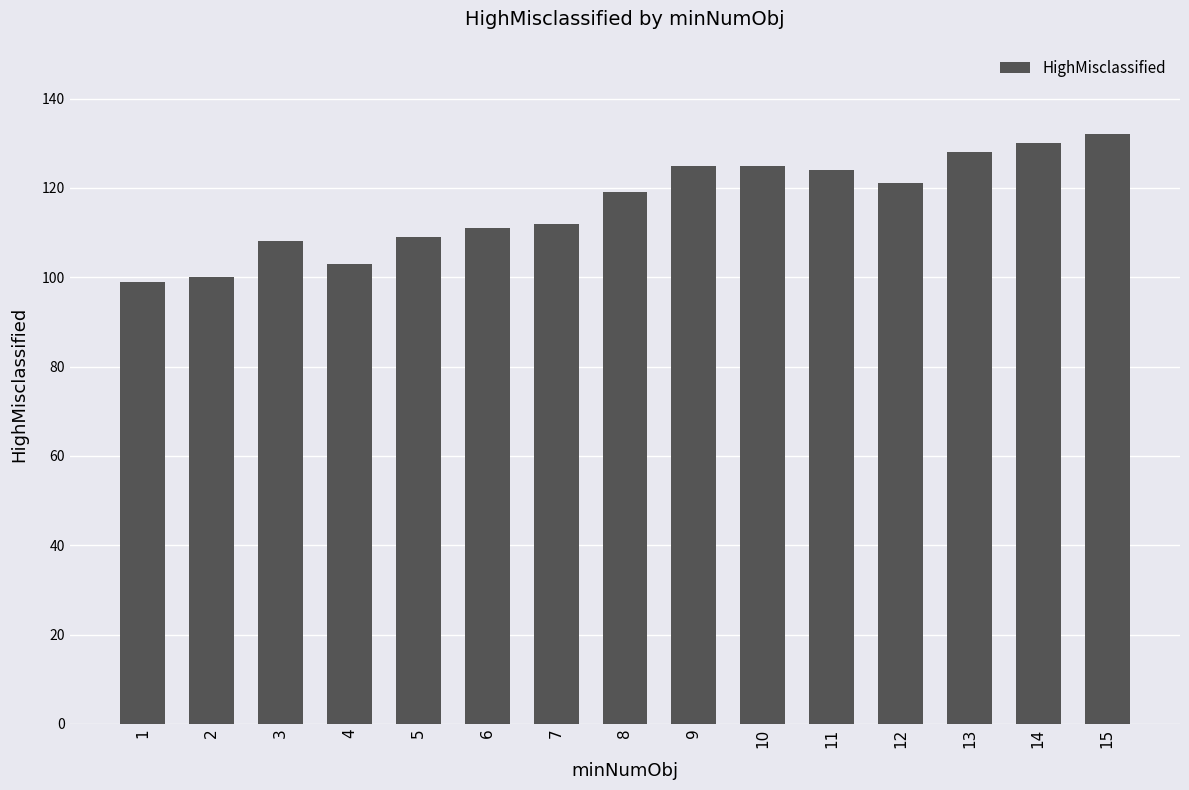

What is the approximate value at 14, to the nearest 5?

130